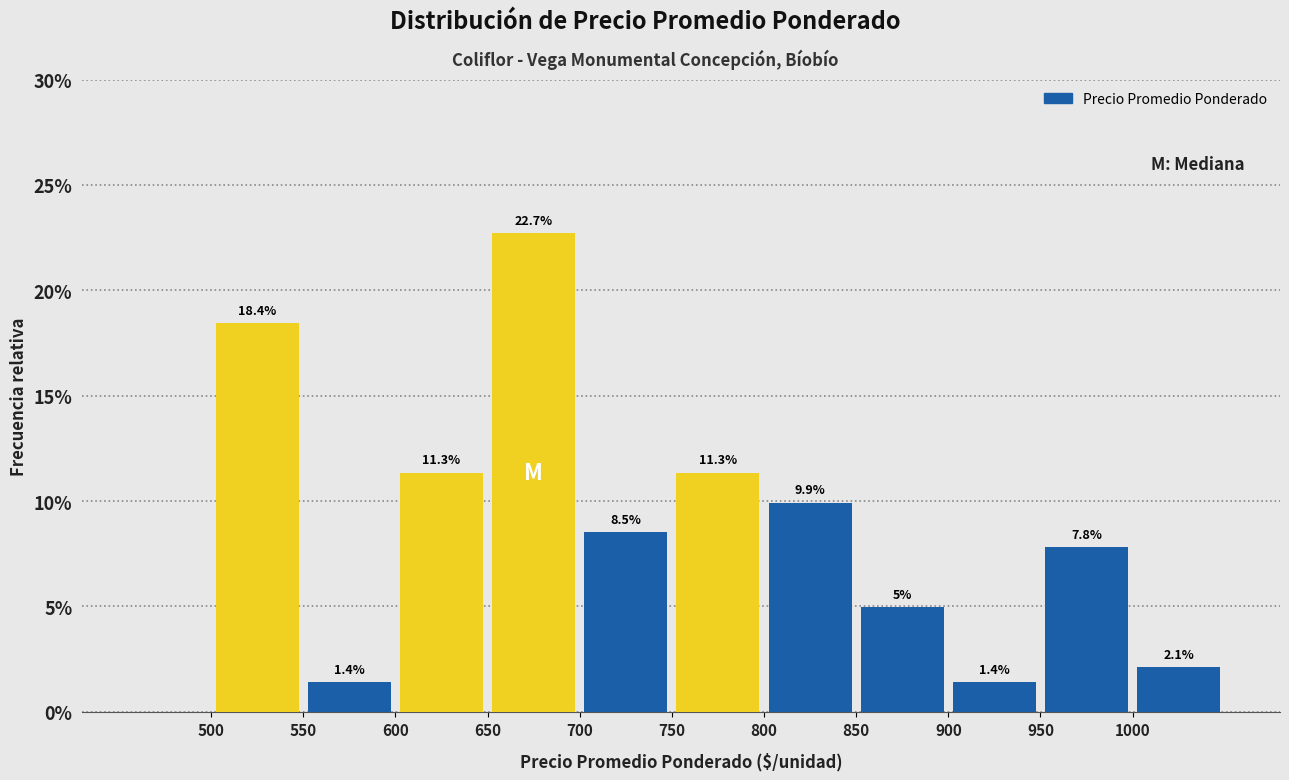

Which range on the x-axis has the tallest bar?

650 to 700